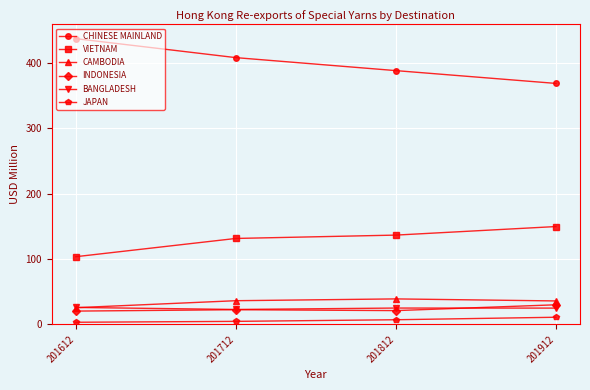

At which label does CAMBODIA reach its minimum?

201612